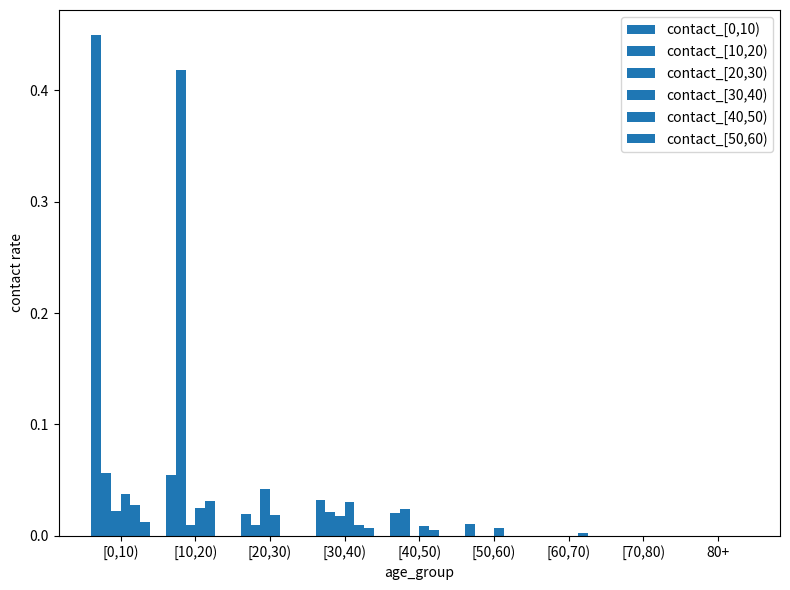

Reading left to right, transcribe all the data shown in this chart.

contact_[0,10): 0.4	0.1	0.0	0.0	0.0	0.0	0.0	0.0	0.0
contact_[10,20): 0.1	0.4	0.0	0.0	0.0	0.0	0.0	0.0	0.0
contact_[20,30): 0.0	0.0	0.0	0.0	0.0	0.0	0.0	0.0	0.0
contact_[30,40): 0.0	0.0	0.0	0.0	0.0	0.0	0.0	0.0	0.0
contact_[40,50): 0.0	0.0	0.0	0.0	0.0	0.0	0.0	0.0	0.0
contact_[50,60): 0.0	0.0	0.0	0.0	0.0	0.0	0.0	0.0	0.0